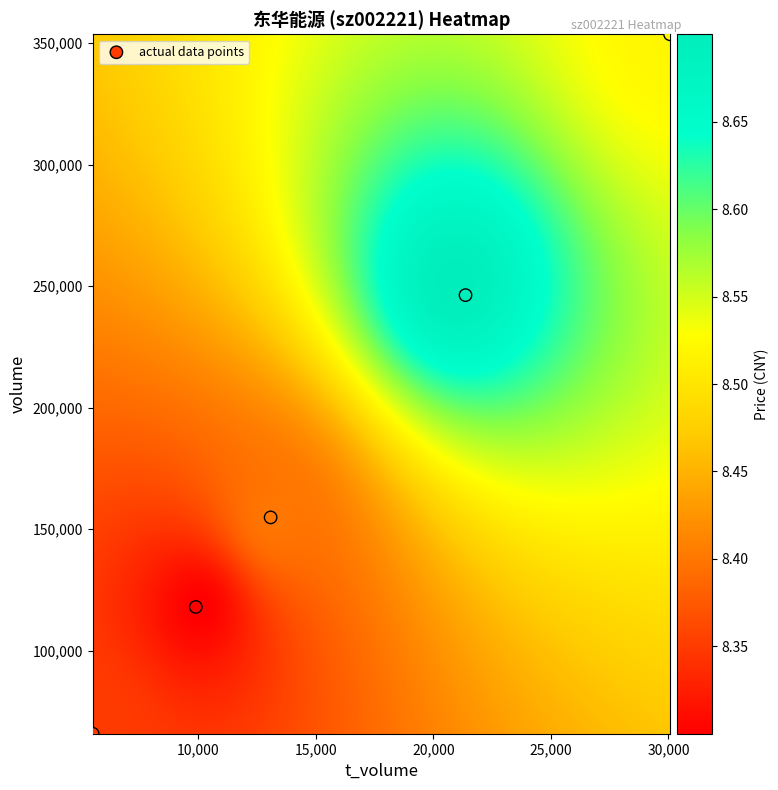

What is the average X value?

15987